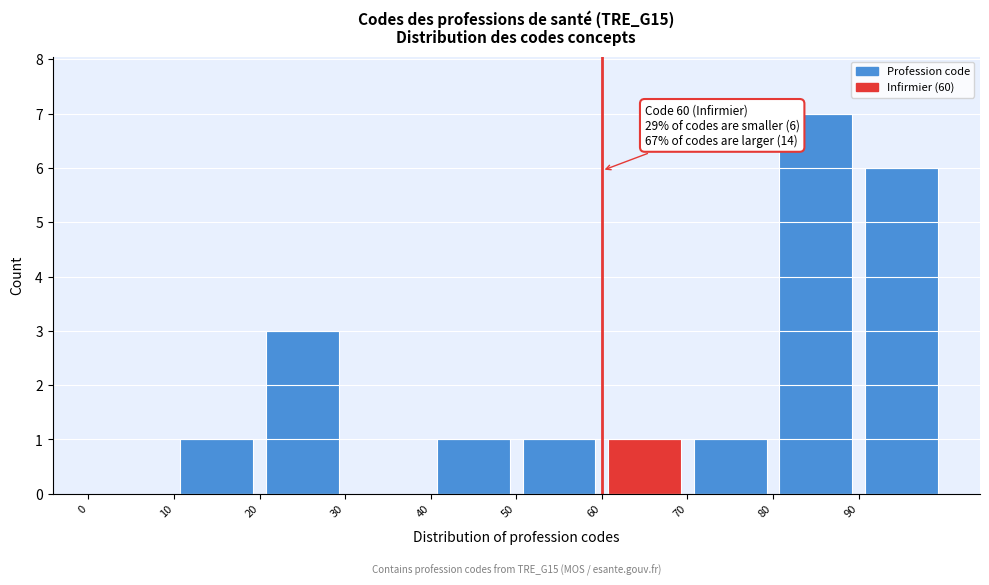

Which range on the x-axis has the tallest bar?

80 to 90